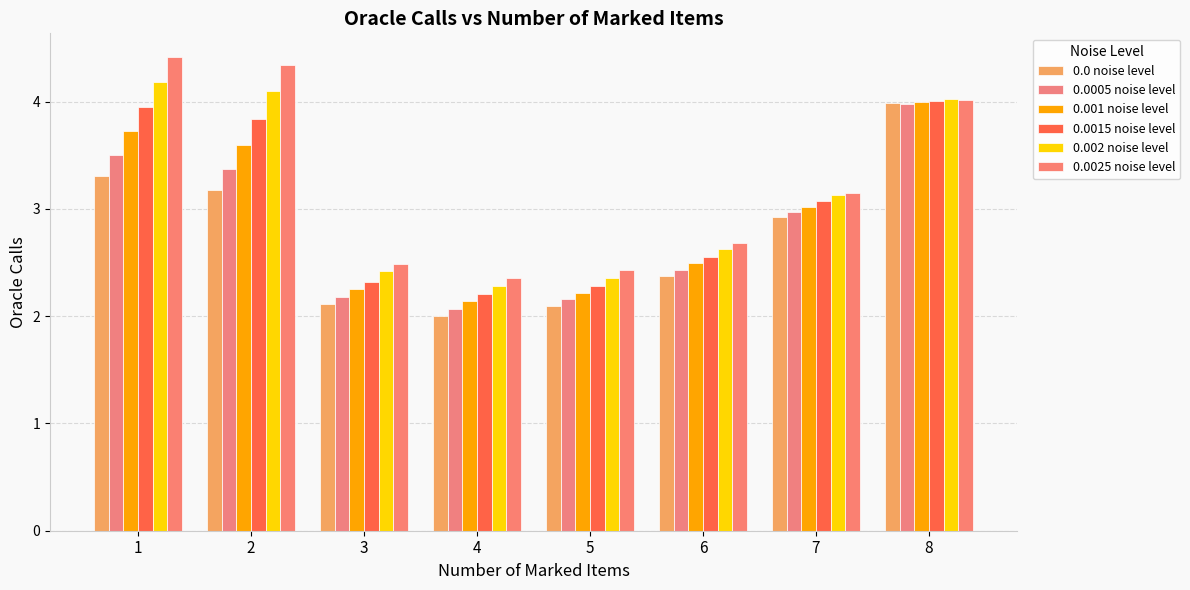

Between 6 and 3, which is larger?

6